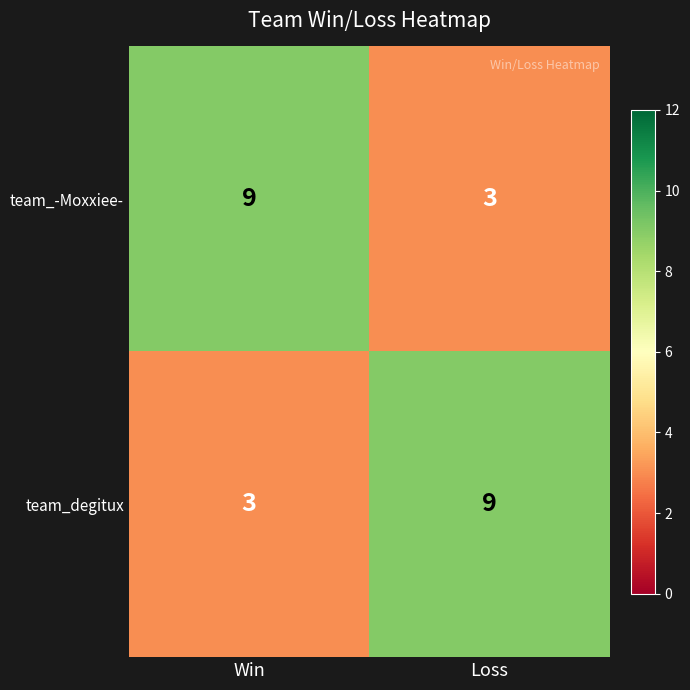

What is the sum of the team_-Moxxiee- values at Loss and Win?

12